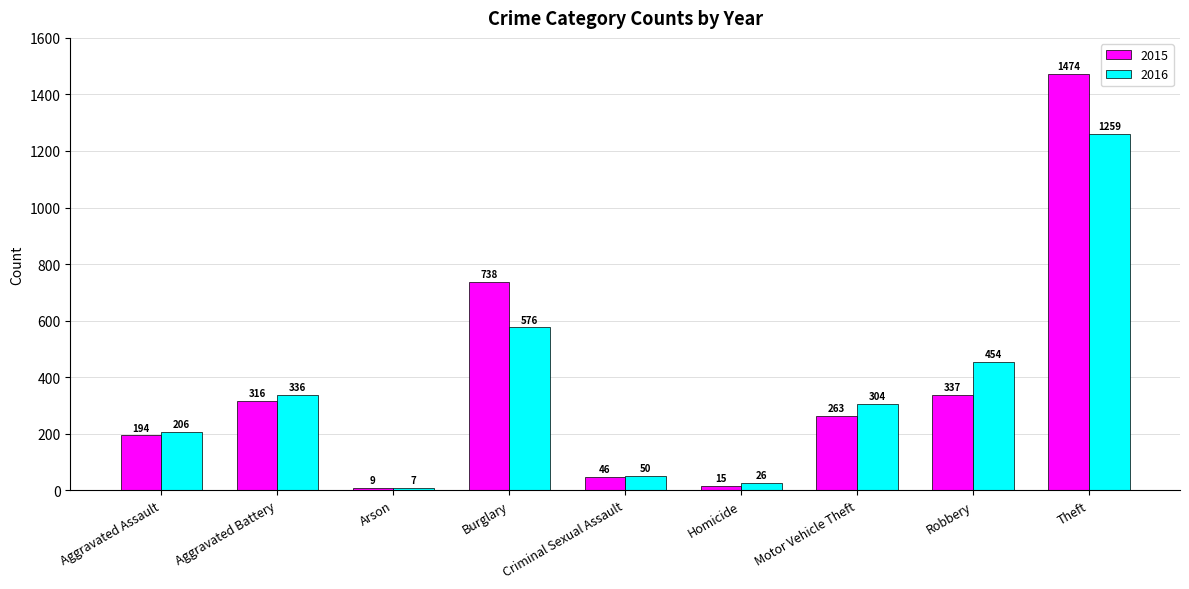

What is the sum of the 2015 values at Motor Vehicle Theft and Aggravated Battery?

579